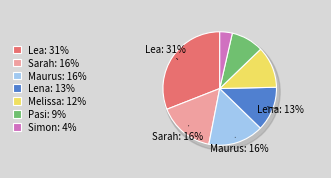

Count the number of slices in the pie.

7